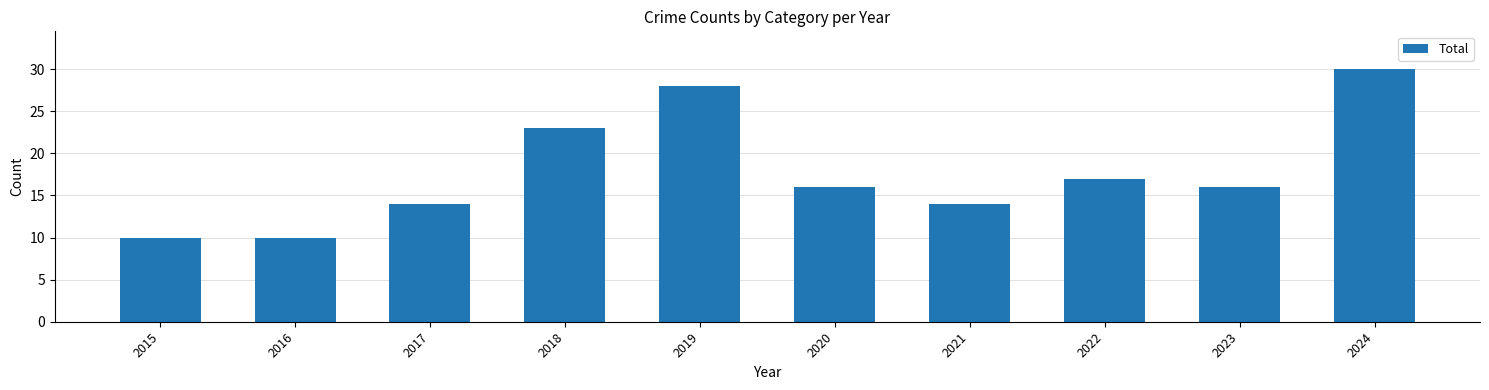

Are the bars horizontal?

No